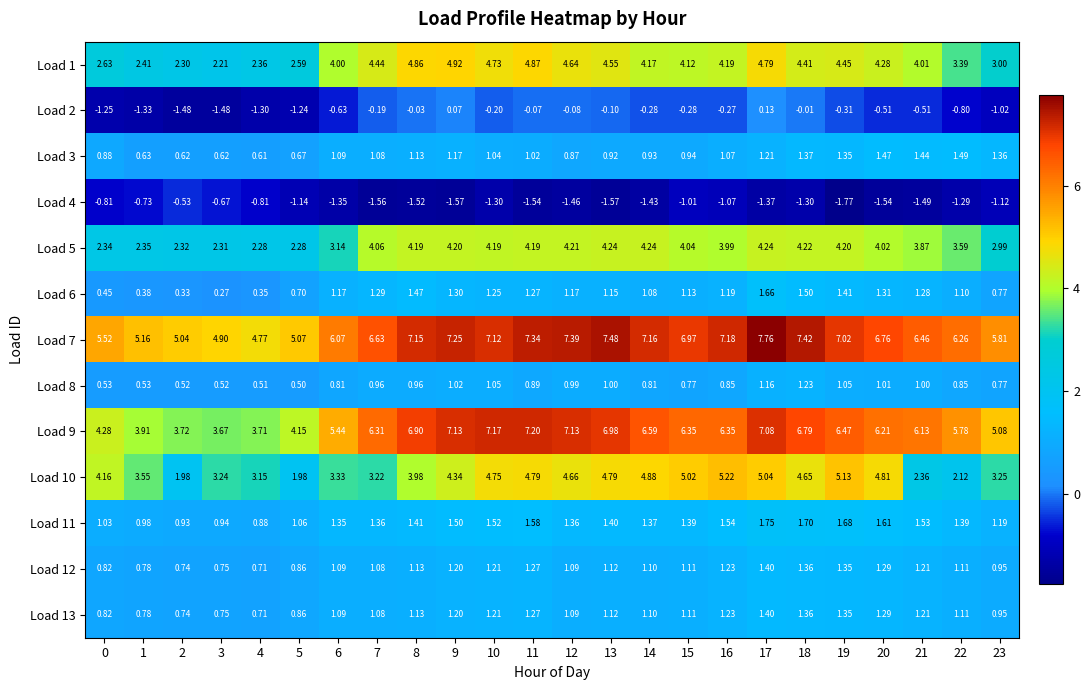

Is the value of Load 11 at 12 greater than the value of Load 3 at 18?

No